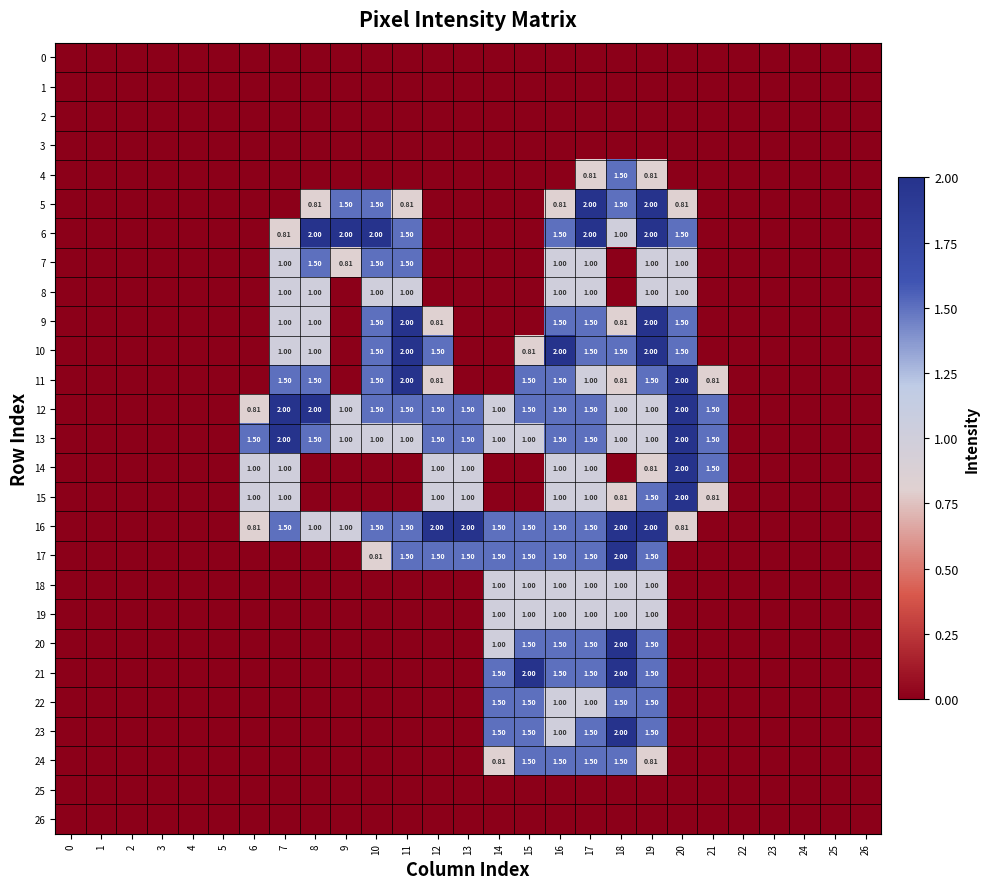

What is the average value of the 15 series?

0.4